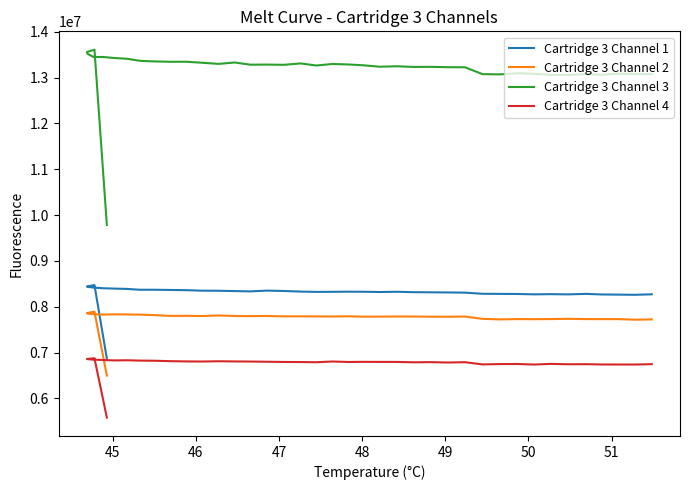

What position from the right is 48?

36